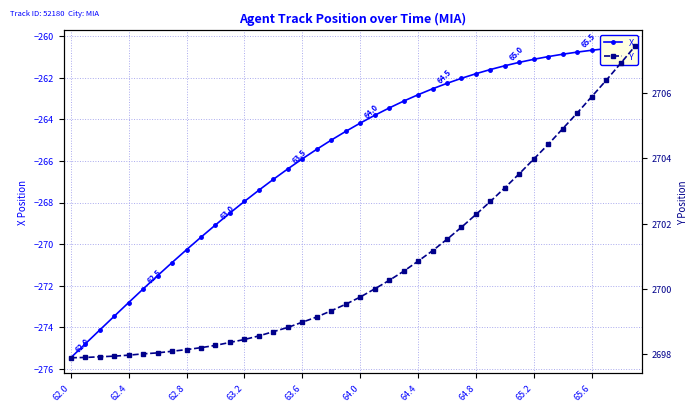

What is the sum of the X values at 64.4 and 63.6?

-528.7